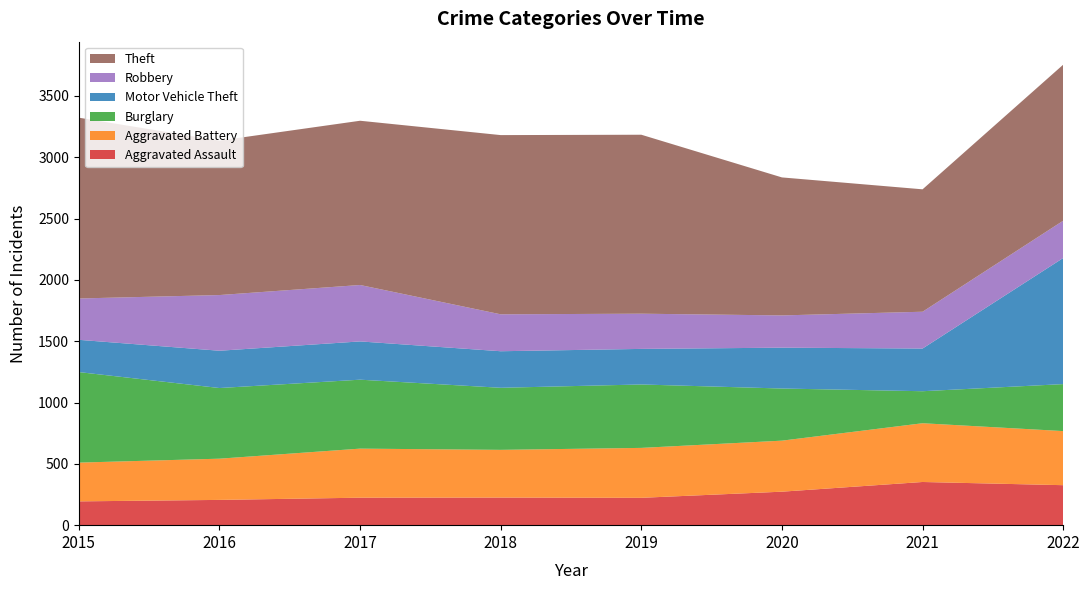

Reading right to left, what are all the values shown in this chart?

Aggravated Assault: 326	352	273	223	225	224	206	194
Aggravated Battery: 441	479	416	407	389	400	336	316
Burglary: 383	261	425	517	506	562	576	738
Motor Vehicle Theft: 1028	348	333	290	298	312	304	263
Robbery: 304	300	263	287	301	460	454	337
Theft: 1272	998	1125	1459	1461	1339	1259	1474